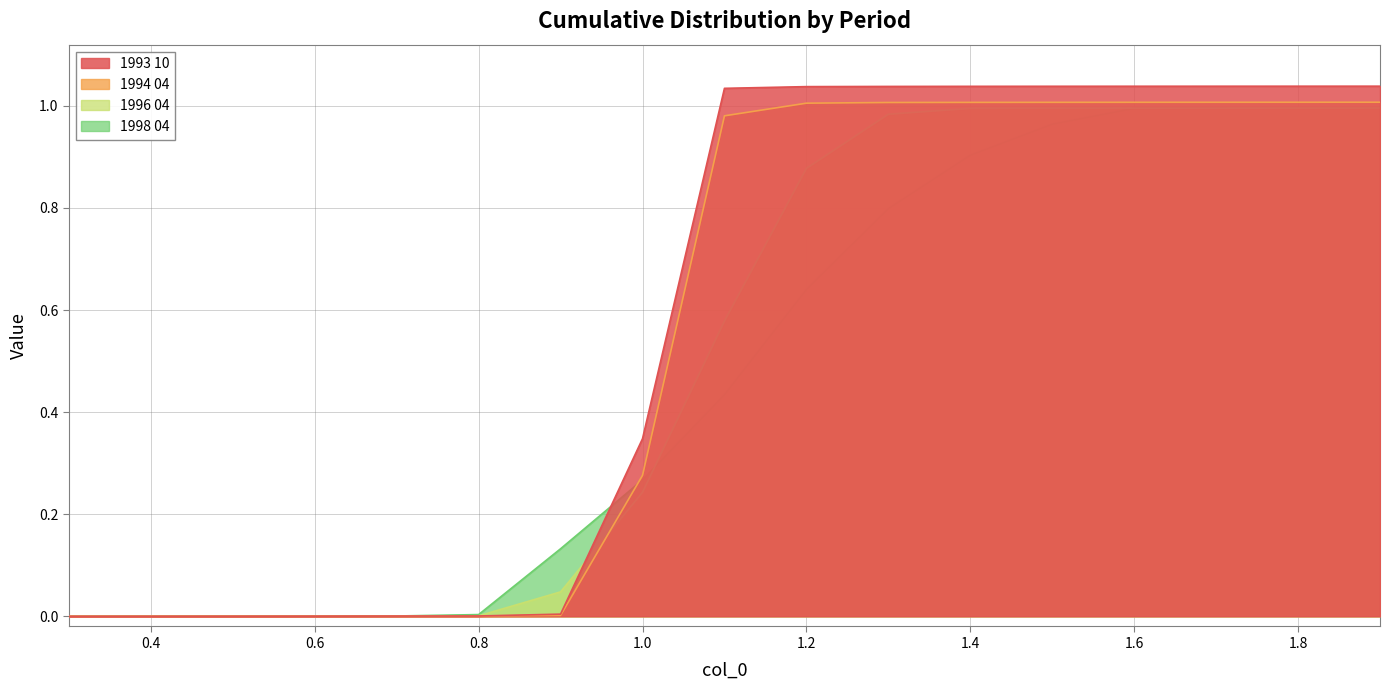

What is the label of the 1st point from the right?

1.9